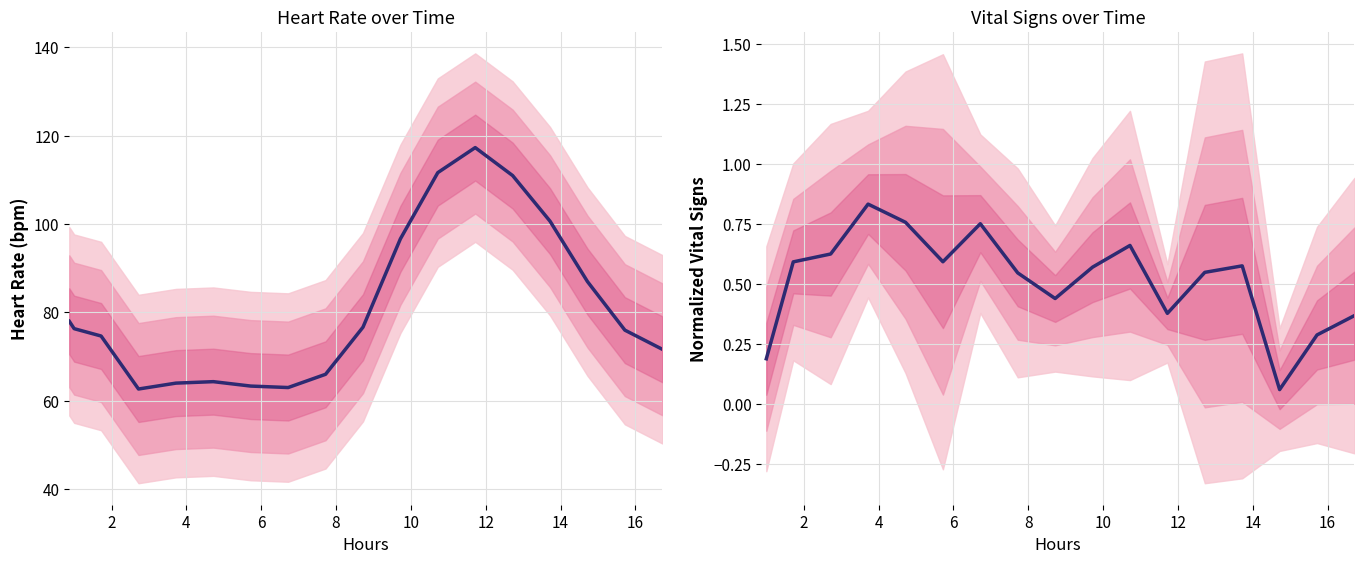

What is the label of the 17th point from the right?

2